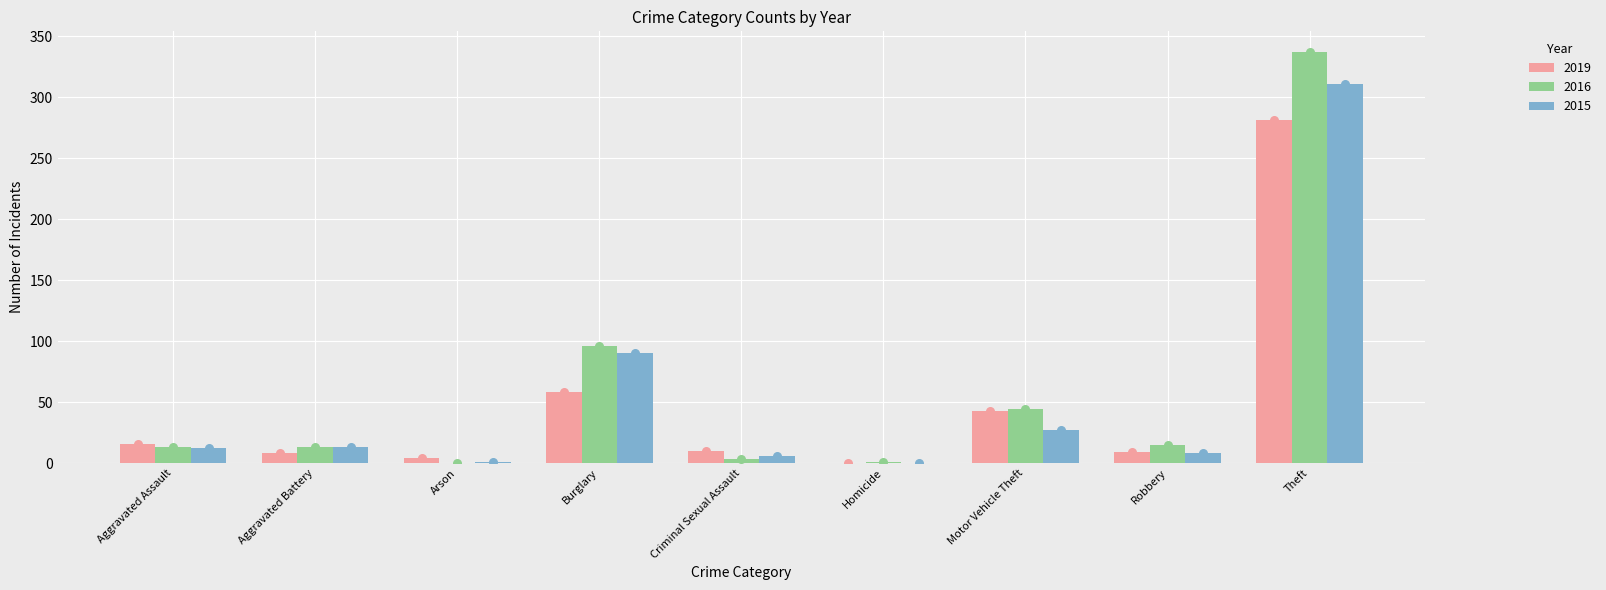

At which category is the sum across all series the highest?

Theft